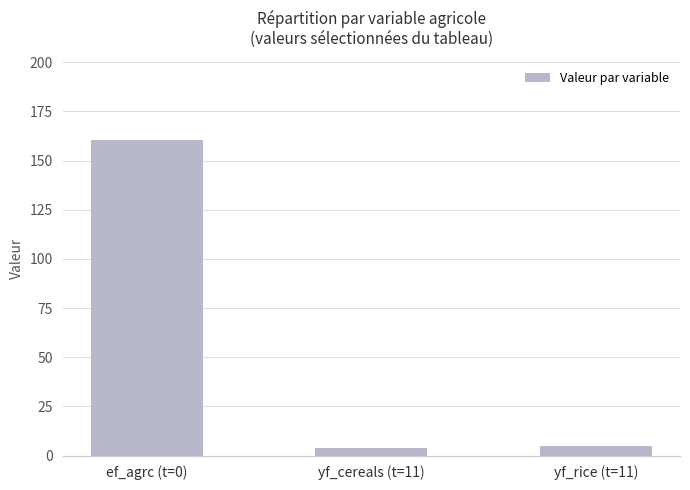

What is the value of the 3rd bar from the left?

4.8